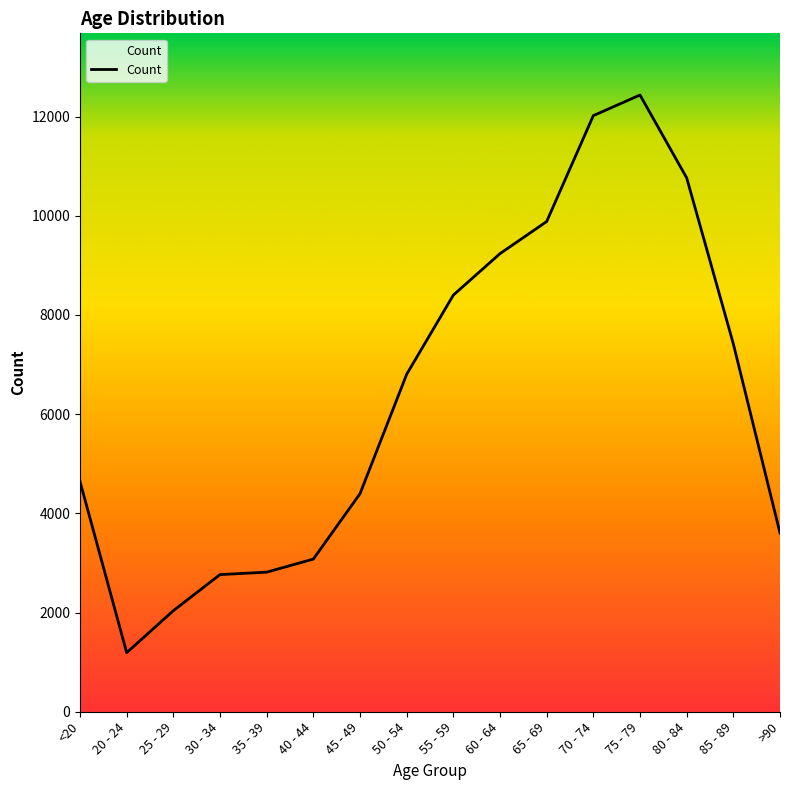

What is the difference between the values at 50 - 54 and 70 - 74?

5215